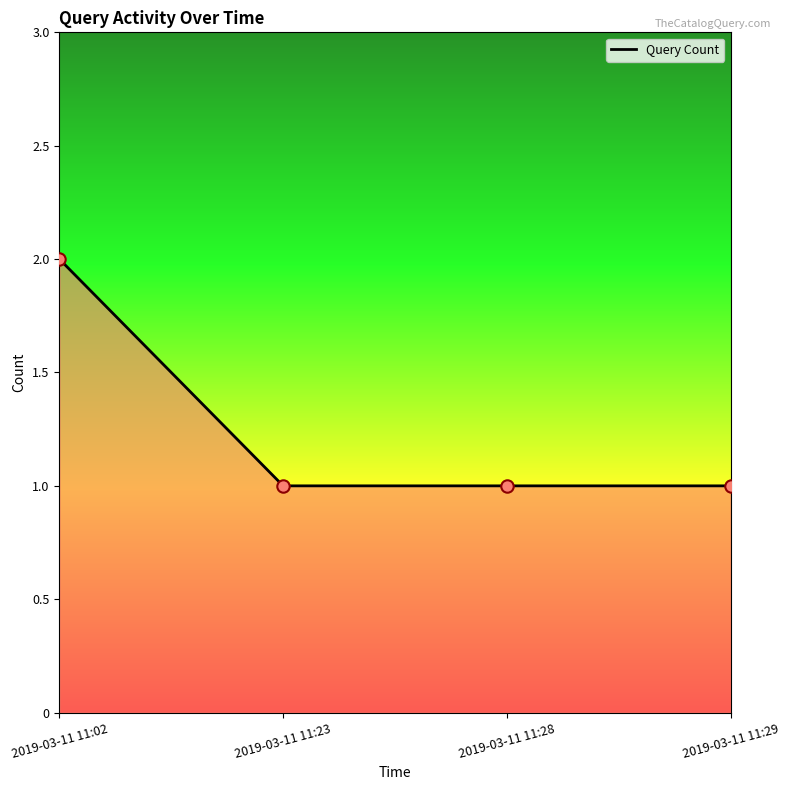

What is the ratio of the value at 2019-03-11 11:23 to the value at 2019-03-11 11:02?

0.5